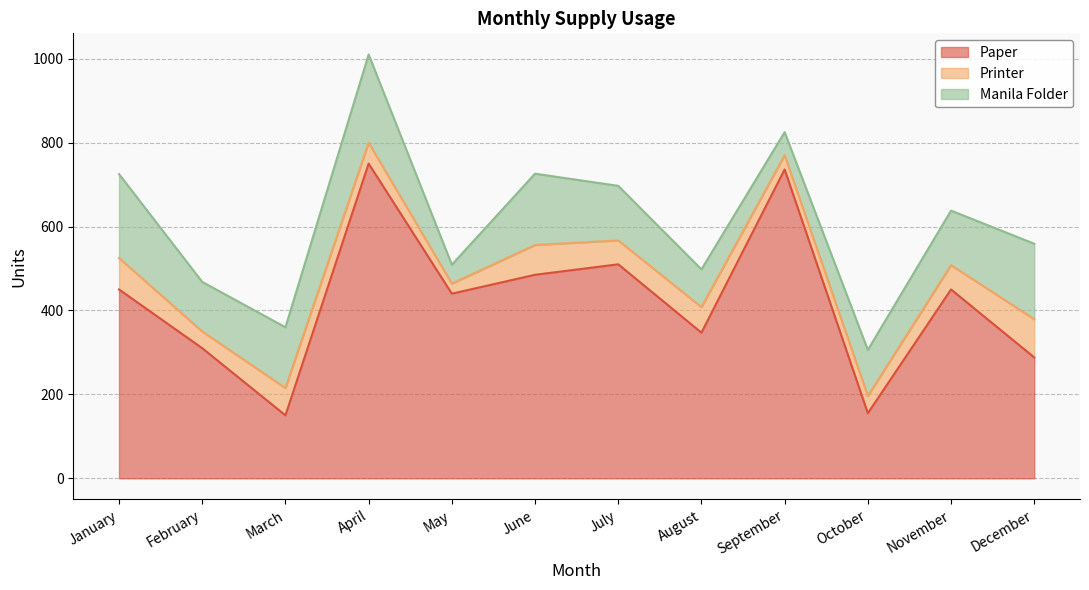

What is the difference between the Paper values at February and December?

22